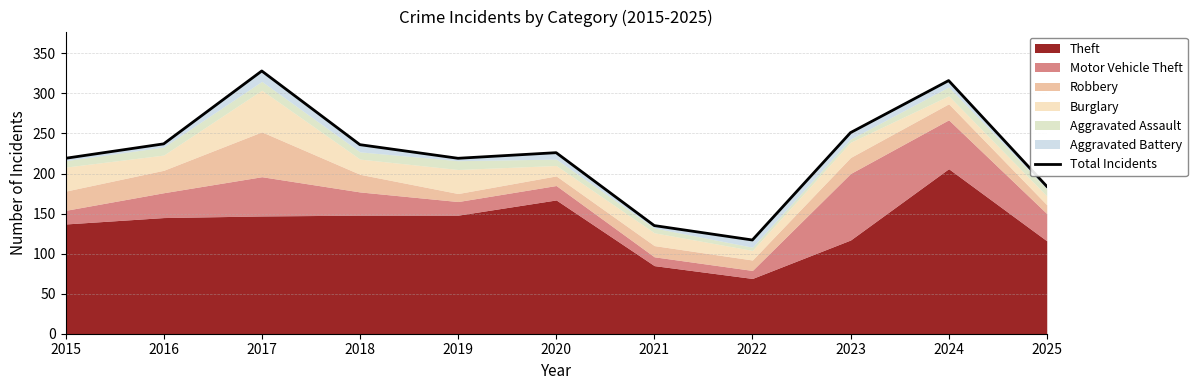

Reading left to right, extract all data points from this chart.

219	237	328	236	219	226	135	117	251	316	184